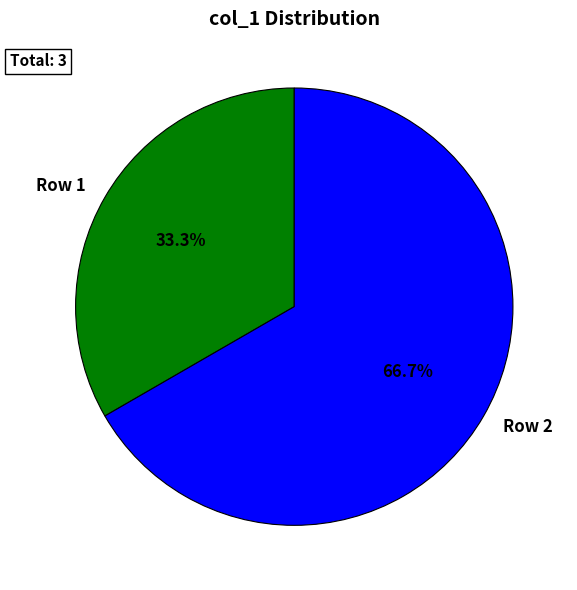

How many slices are in this pie chart?

2